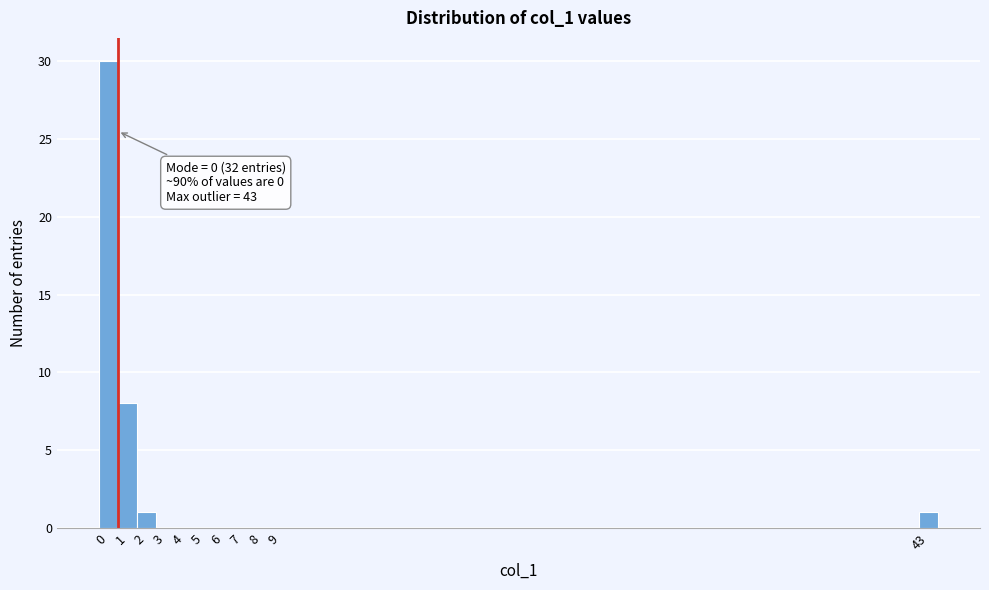

Over which range of the x-axis is the bar tallest?

-0.5 to 0.5